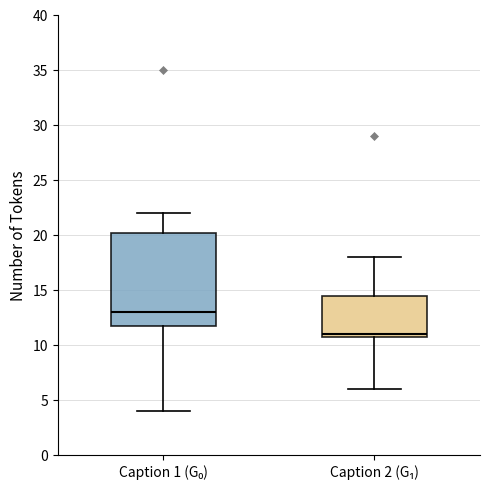

Reading left to right, transcribe this box plot: for each box, give where its median line is, the range the box spans, and where its two whiskers end, as read against the y-axis. The values are not printed on the chart, so give them approximately, as read against the axis.

Caption 1 (G₀): median 13.0, box 12.0 to 20.5, whiskers 4.0 to 22.0
Caption 2 (G₁): median 11.0 (just above the box's lower edge), box 11.0 to 14.5, whiskers 6.0 to 18.0